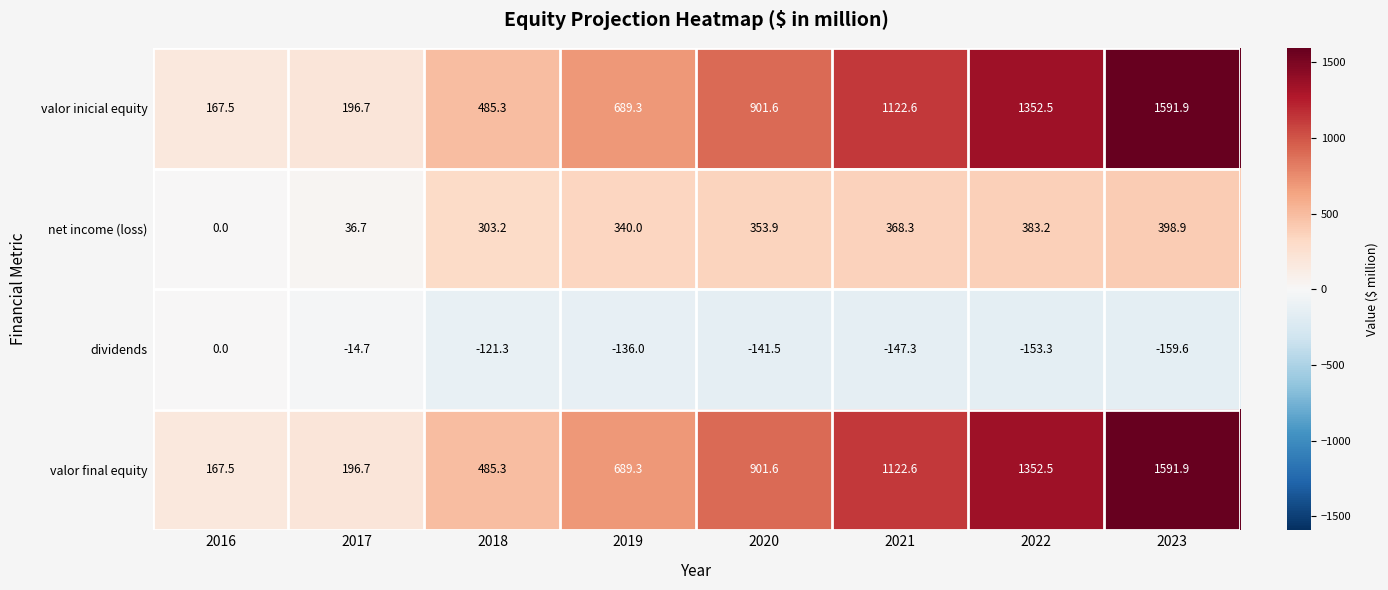

What is the difference between the highest and lowest values at 2021?

1269.9